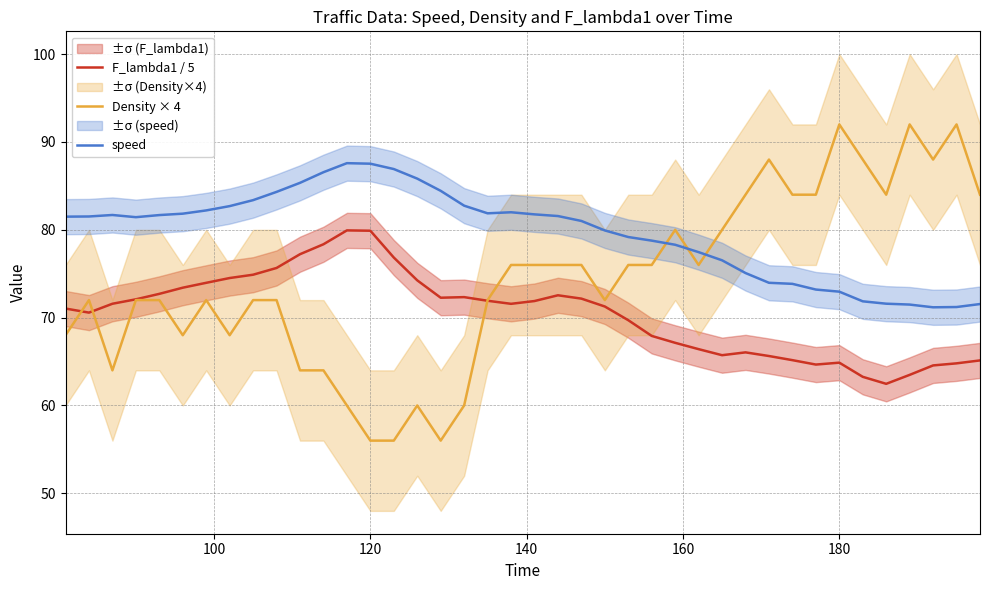

After their last crossing, which series has the higher values: speed or Density × 4?

Density × 4